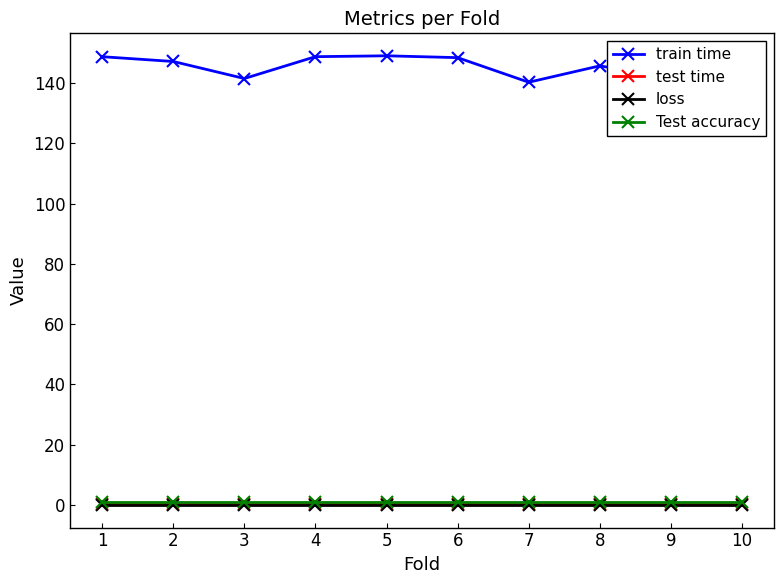

Which series has the widest spread of values?

train time